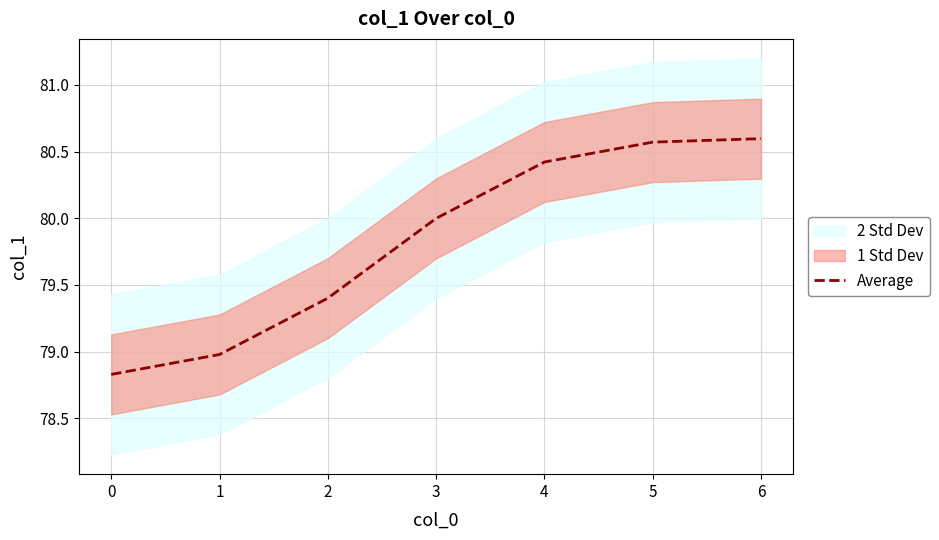

Does the chart display data point markers on the line(s)?

No